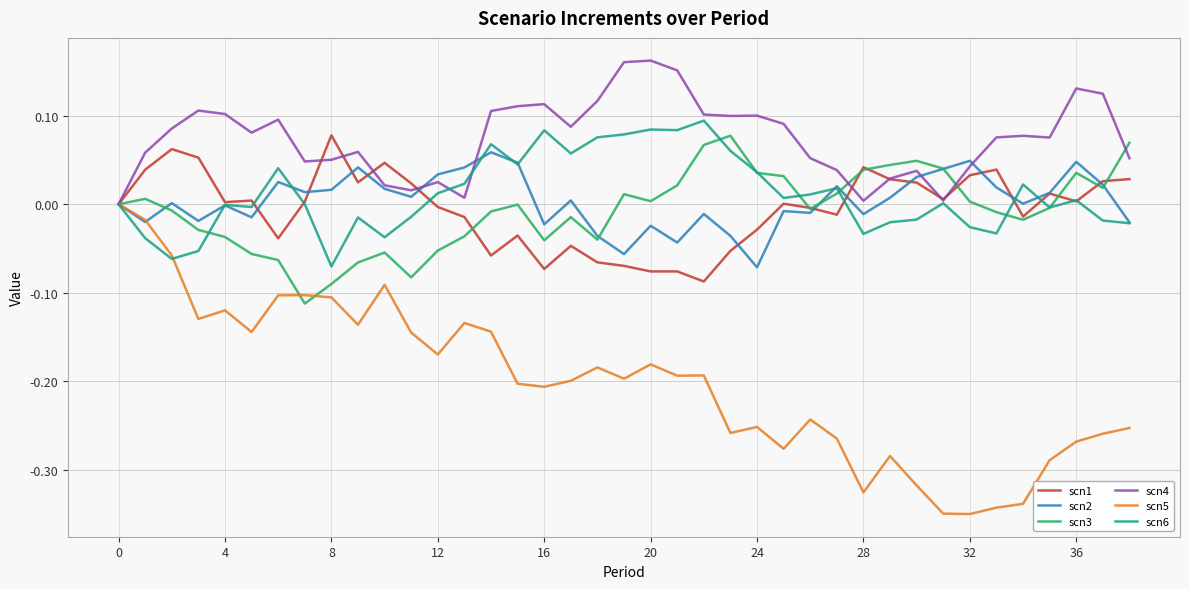

Which series has the widest spread of values?

scn5